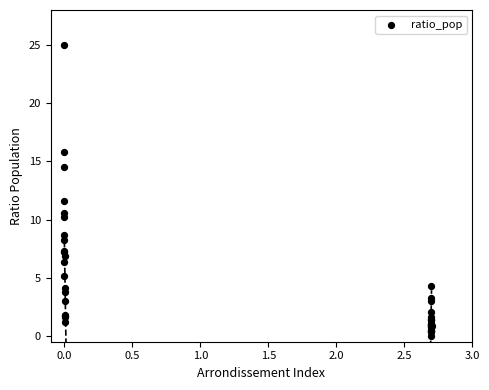

What Y value in the scatter plot is closest to 12?

11.6